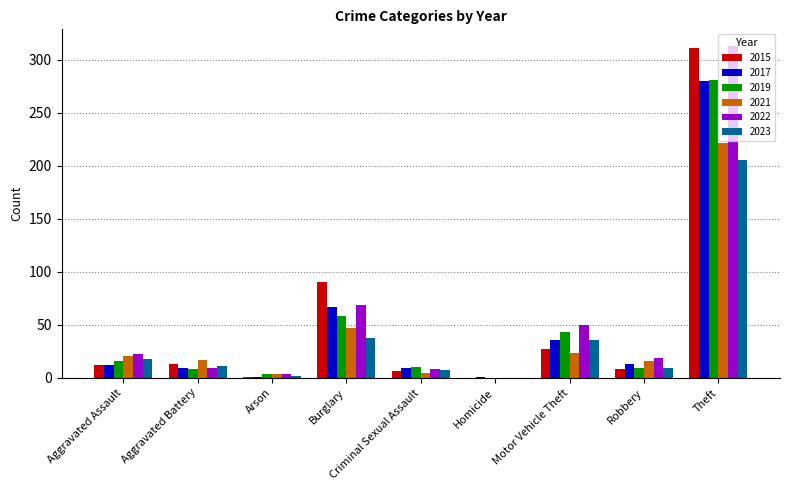

The value of 2021 at Aggravated Assault is 21. True or false?

True